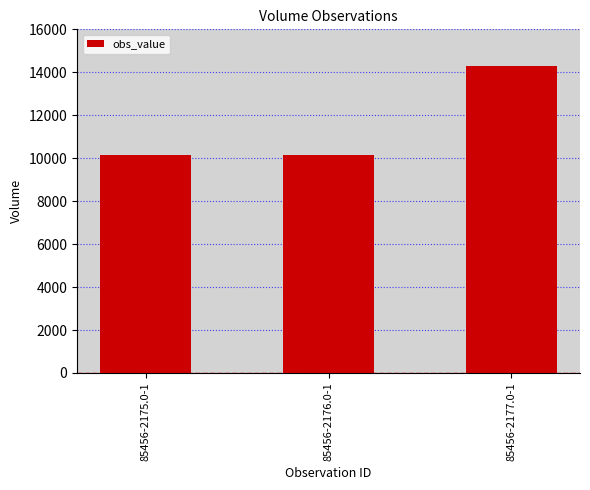

What is the value of the 3rd bar from the left?

14300